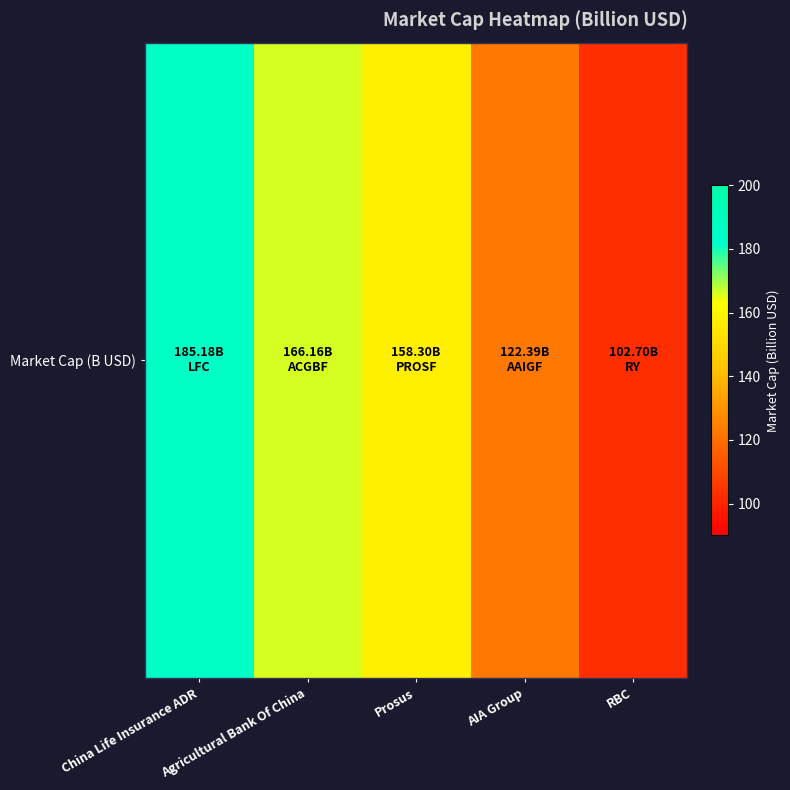

Rank the categories by value from highest to lowest.

China Life Insurance ADR, Agricultural Bank Of China, Prosus, AIA Group, RBC